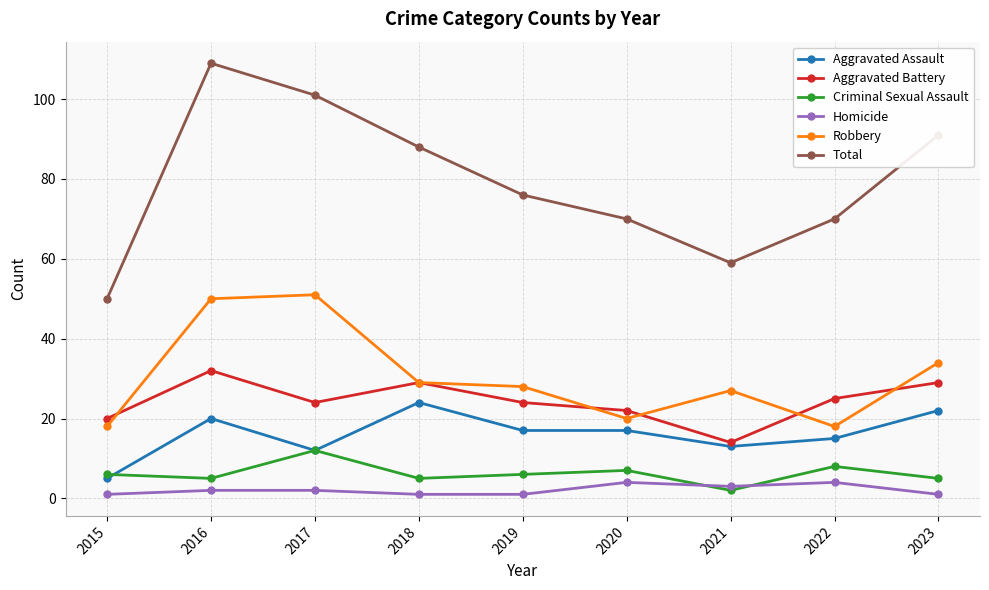

Is it true that Criminal Sexual Assault equals 7 at 2020?

True